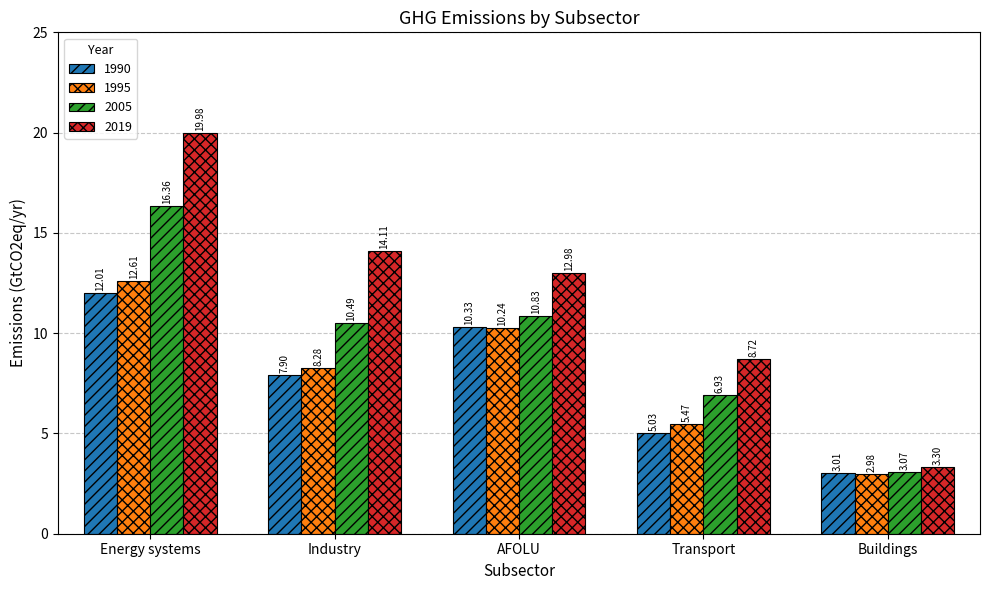

Is the value of 2005 at Energy systems greater than the value of 2019 at Buildings?

Yes